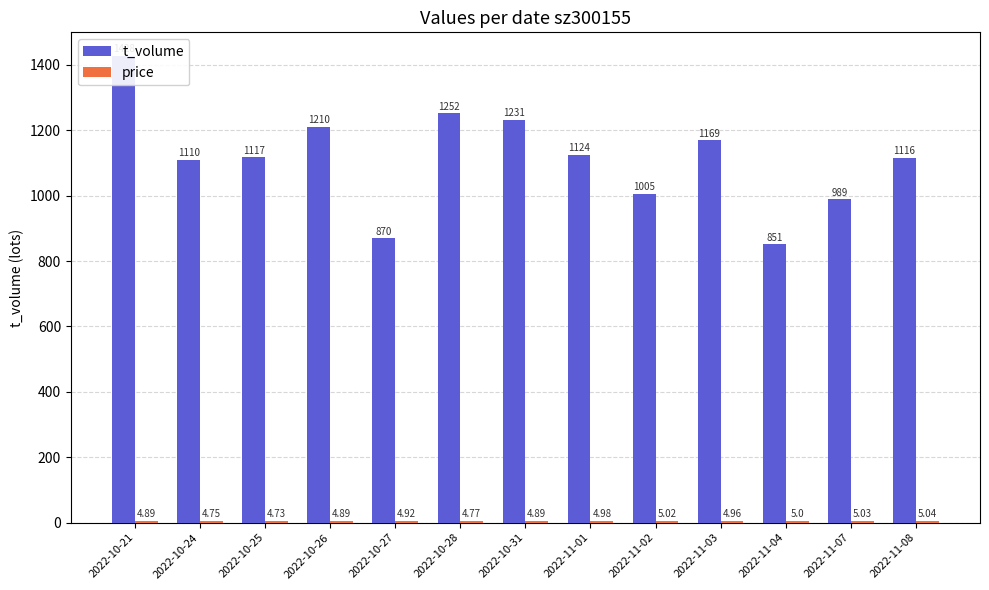

Which label corresponds to the smallest value in the chart?

2022-10-25